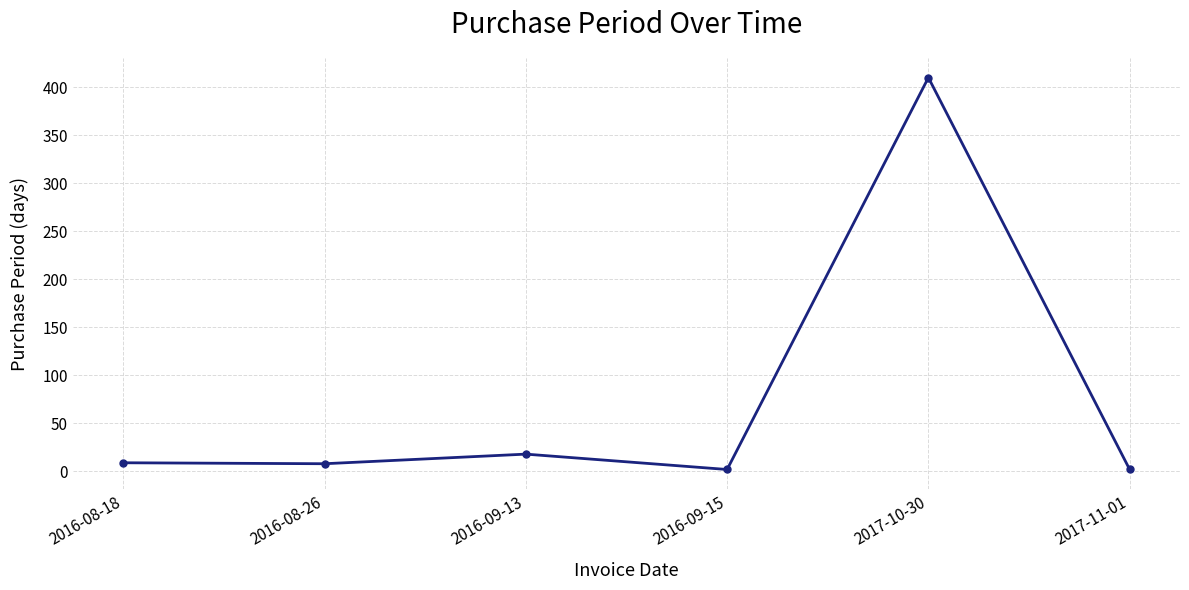

What is the maximum value shown in the chart?

410